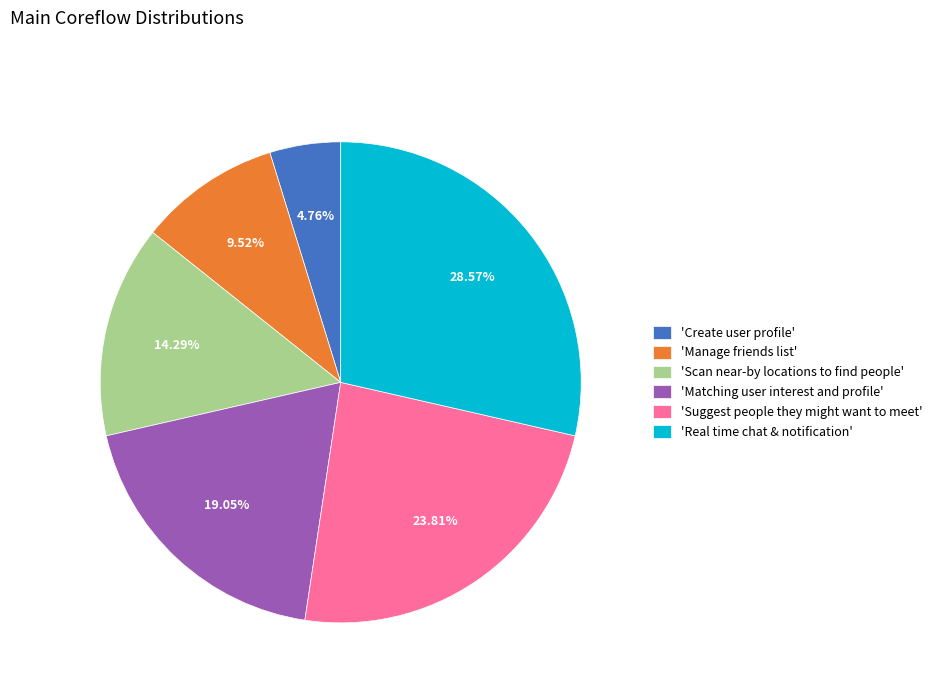

Approximately how many times larger is the value at 'Manage friends list' compared to 'Matching user interest and profile'?

0.5